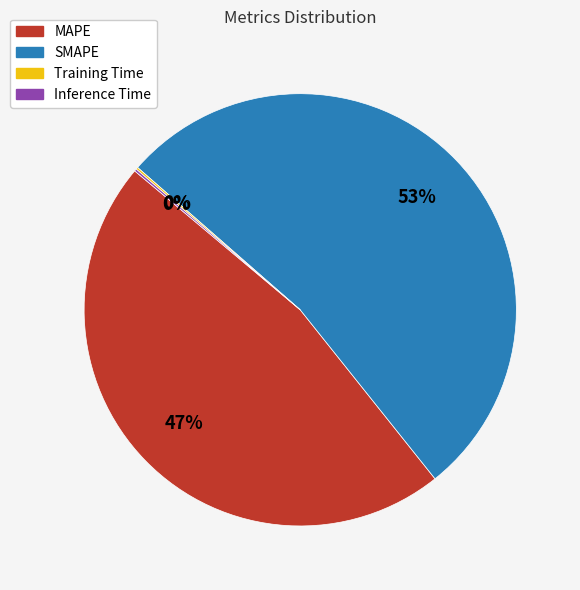

True or false: SMAPE accounts for 53% of the total.

True